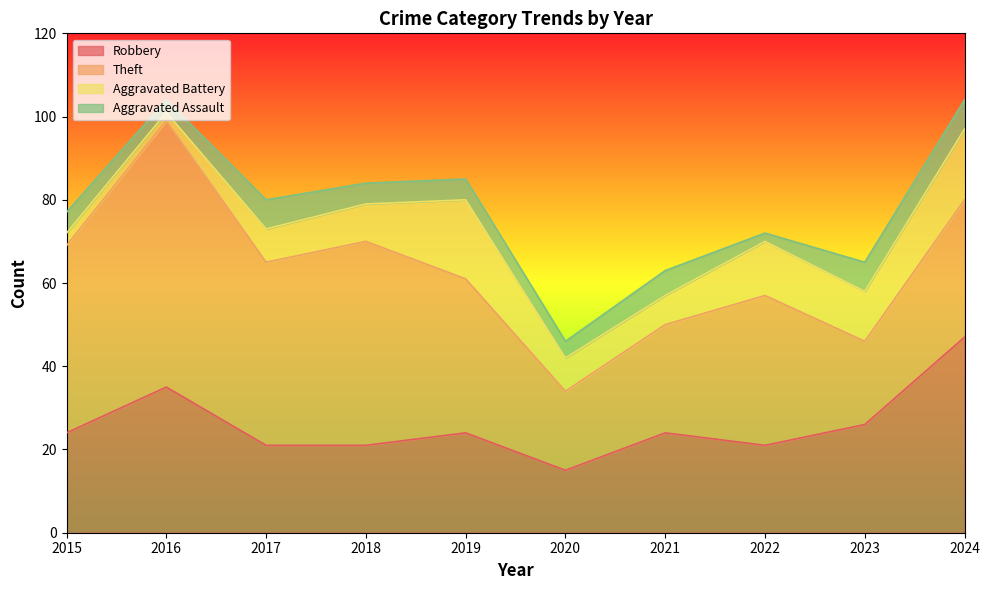

How many Aggravated Assault values are between 4 and 7?

8